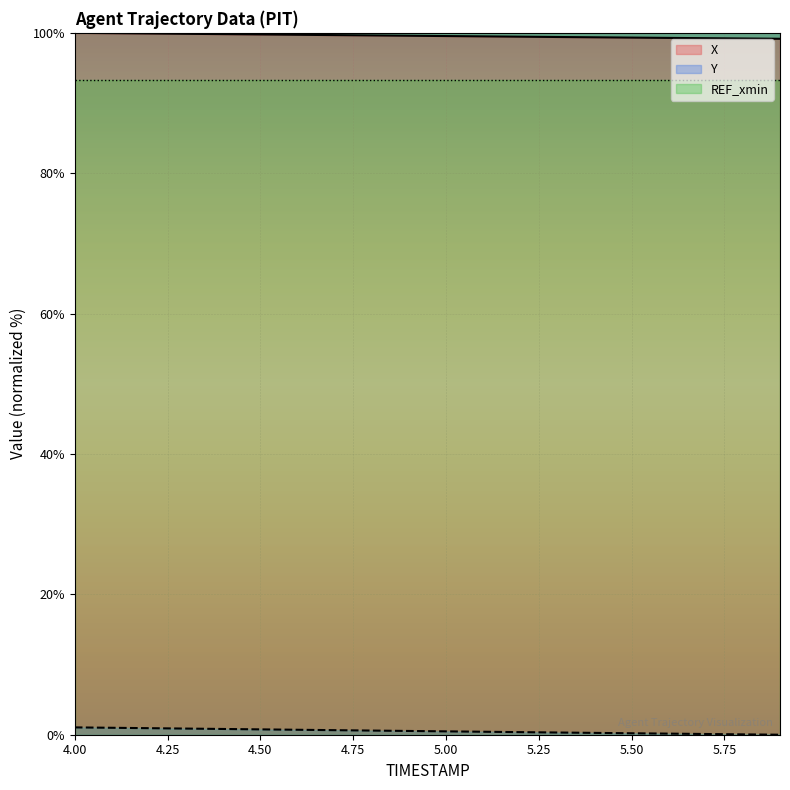

Reading left to right, transcribe all the data shown in this chart.

X: 4.0=100.0	4.1=100.0	4.2=99.9	4.3=99.9	4.4=99.8	4.5=99.8	4.6=99.7	4.7=99.7	4.8=99.6	4.9=99.6	5.0=99.5	5.1=99.5	5.2=99.5	5.3=99.4	5.4=99.4	5.5=99.3	5.6=99.3	5.7=99.2	5.8=99.2	5.9=99.2
Y: 4.0=1.0	4.1=1.0	4.2=0.9	4.3=0.9	4.4=0.8	4.5=0.8	4.6=0.7	4.7=0.6	4.8=0.6	4.9=0.5	5.0=0.5	5.1=0.4	5.2=0.4	5.3=0.3	5.4=0.3	5.5=0.2	5.6=0.2	5.7=0.1	5.8=0.1	5.9=0.0